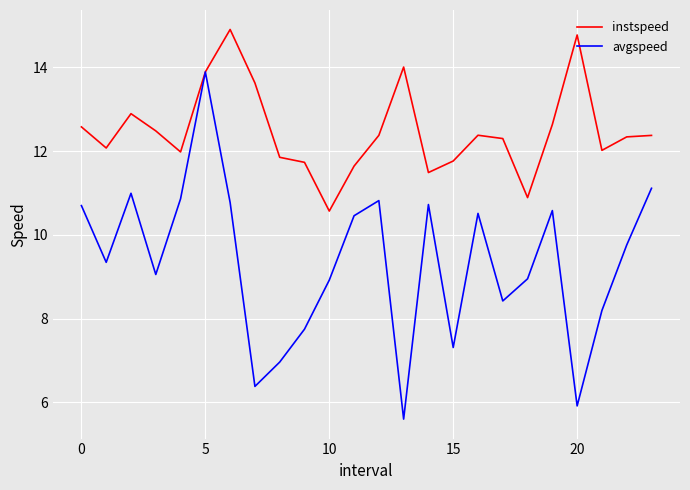

Which series has the largest total across all categories?

instspeed